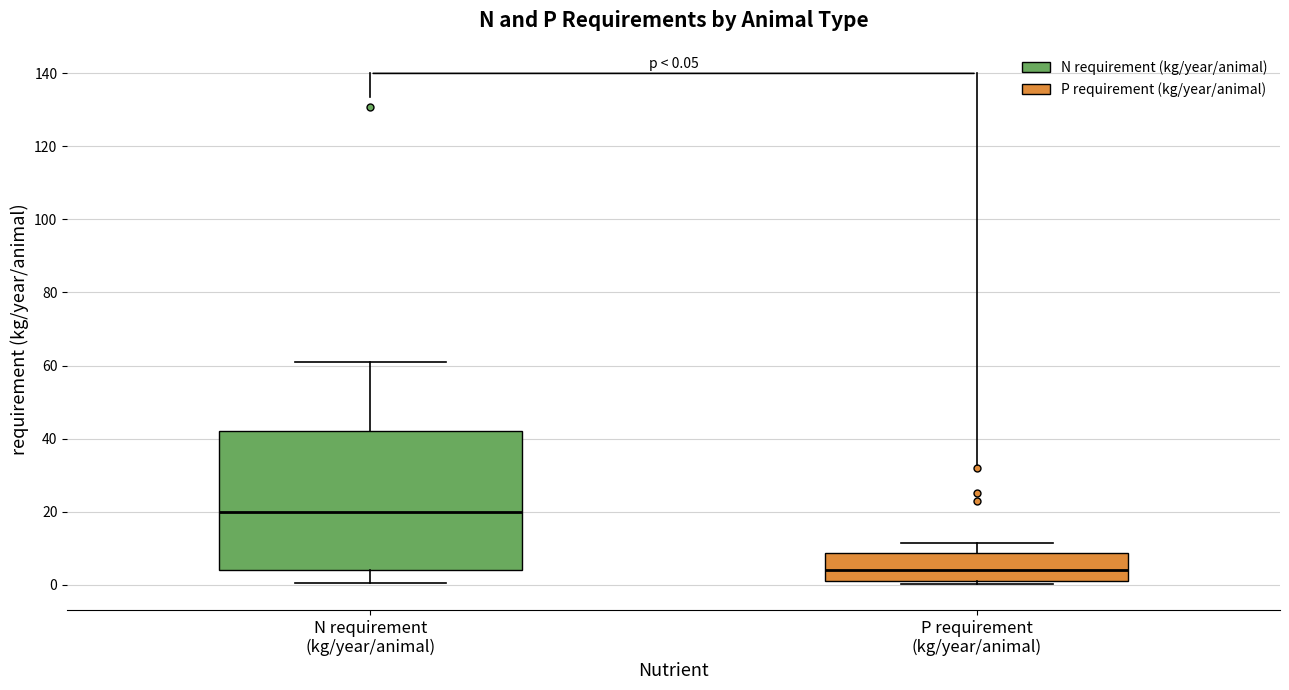

Which box has the highest median line?

N requirement (kg/year/animal)